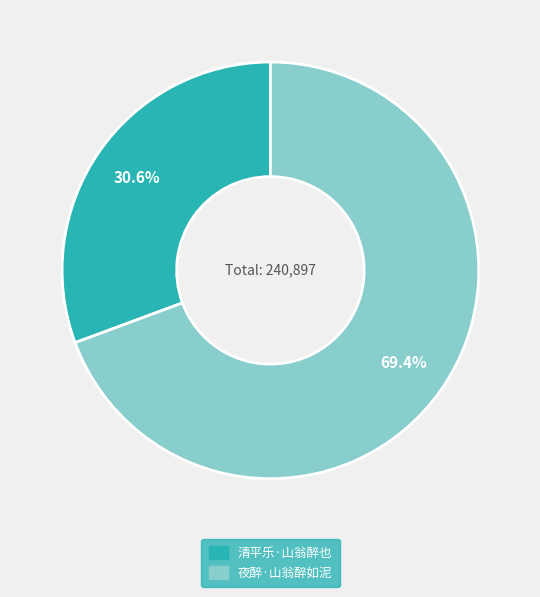

To the nearest percent, what is the difference between the largest and smallest slice percentages?

39%